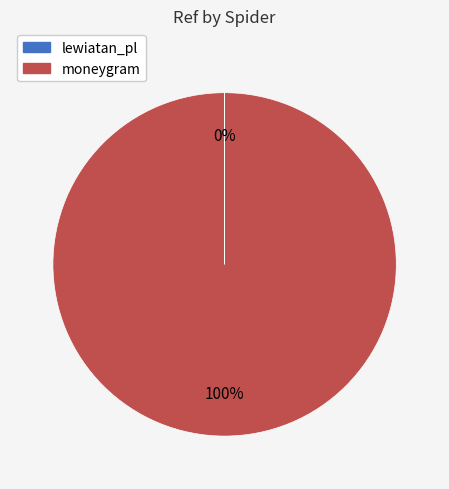

What percentage is the moneygram slice, to the nearest percent?

100%